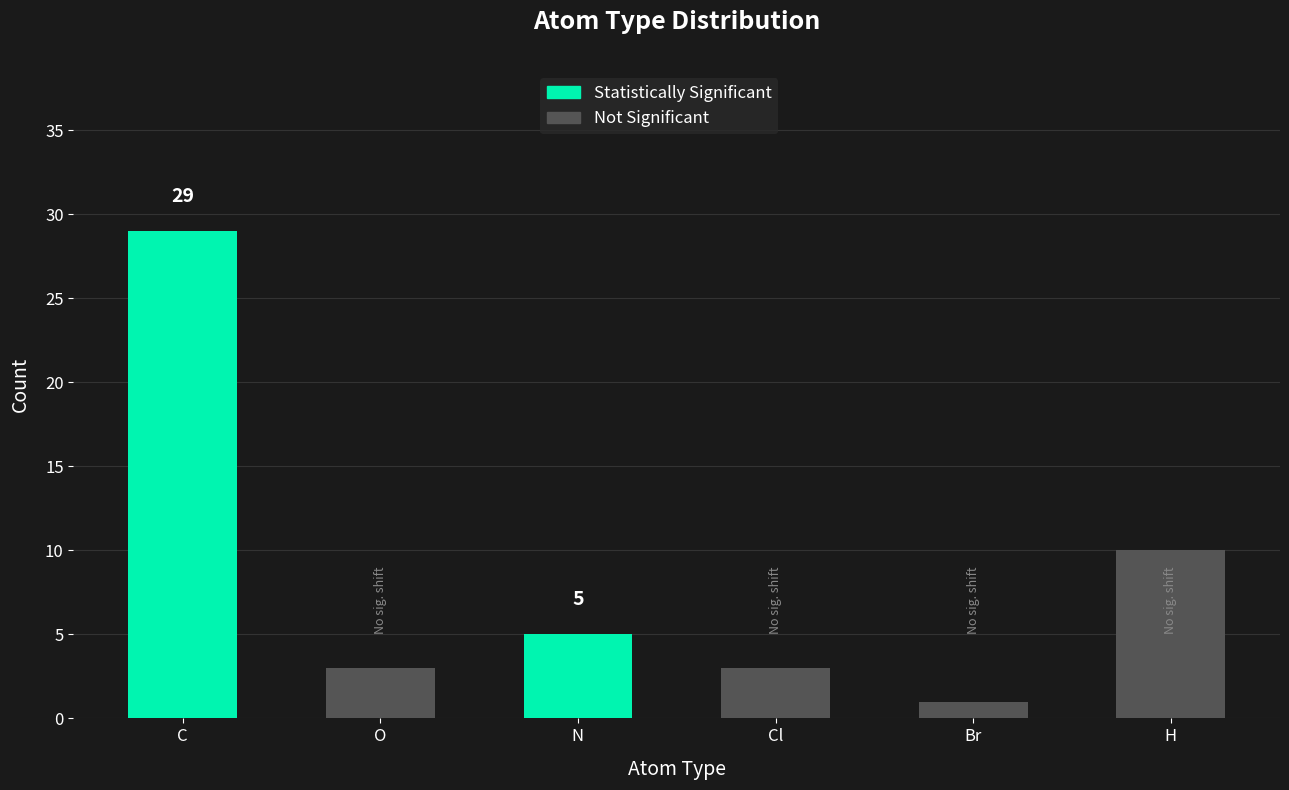

What is the difference between the maximum and minimum values?

28